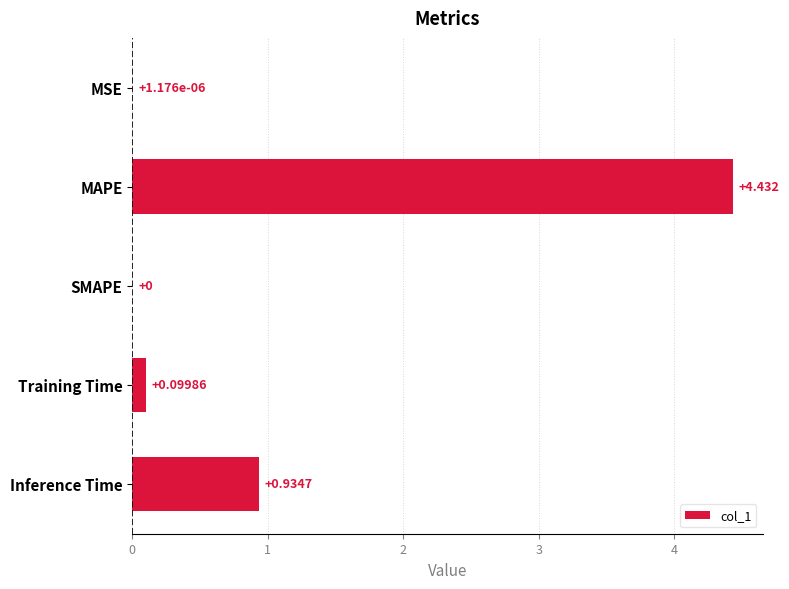

Between Training Time and MAPE, which is larger?

MAPE